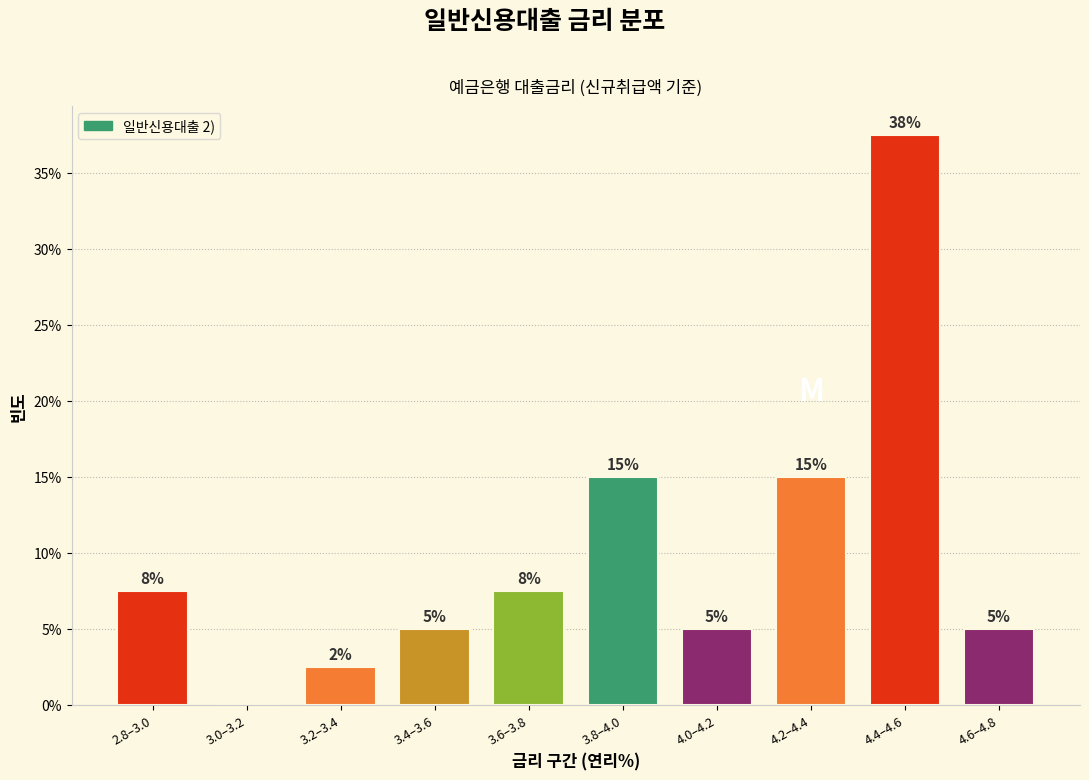

What is the ratio of the value at 4.0–4.2 to the value at 4.2–4.4?

0.3